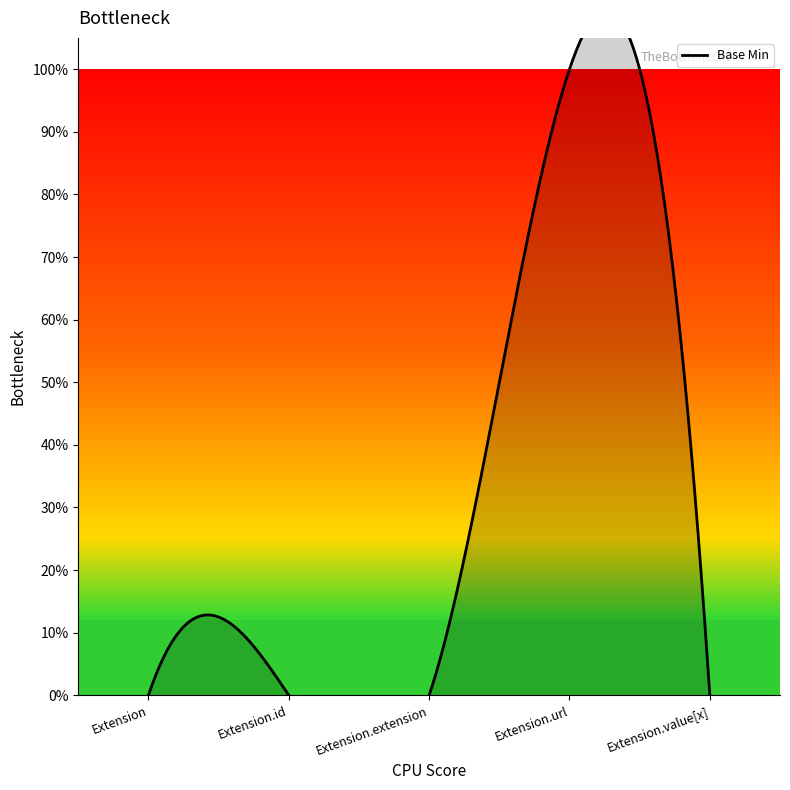

At which category does the data reach its first local peak?

Extension.url